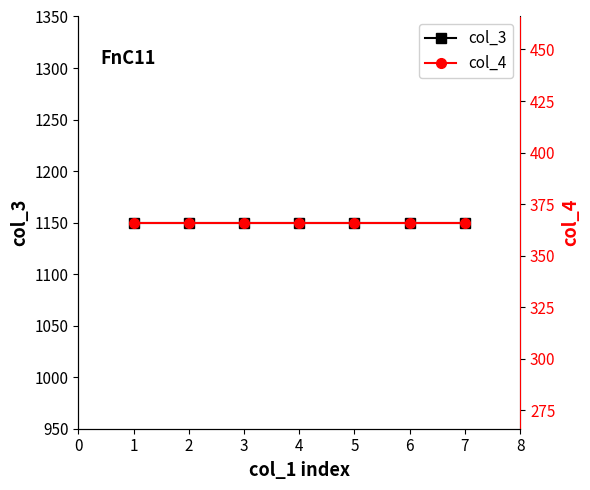

Reading left to right, what are all the values shown in this chart?

col_3: 0=1150	1=1150	2=1150	3=1150	4=1150	5=1150	6=1150
col_4: 0=366	1=366	2=366	3=366	4=366	5=366	6=366